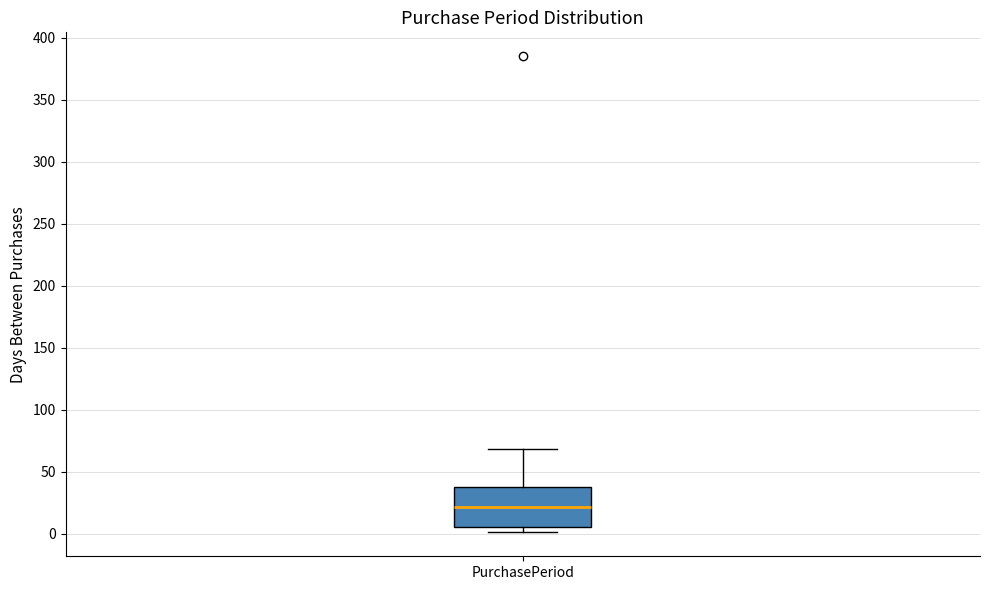

Read this box plot against the y-axis: the position of the median line, the range covered by the box, and the ends of both whiskers. The values are not printed on the chart, so give them approximately, as read against the axis.

median 20, box 5 to 35, whiskers 0 to 70